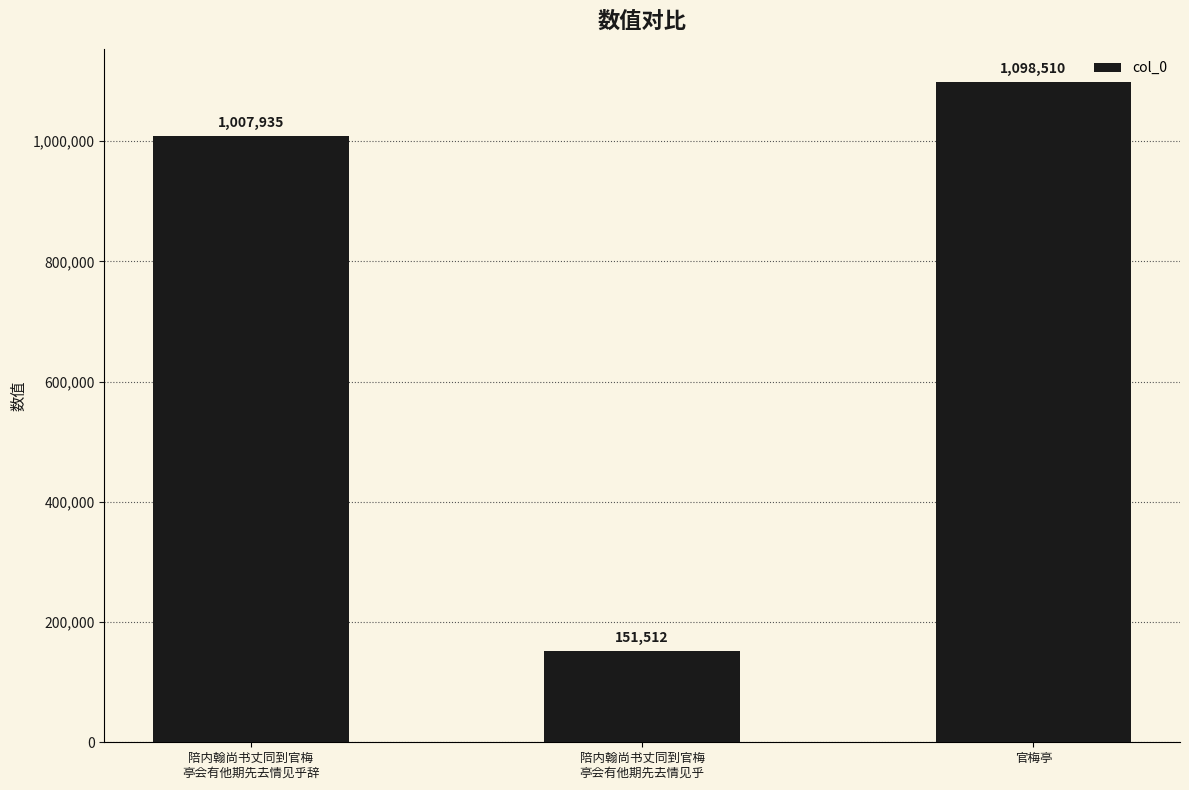

What is the average value?

752652